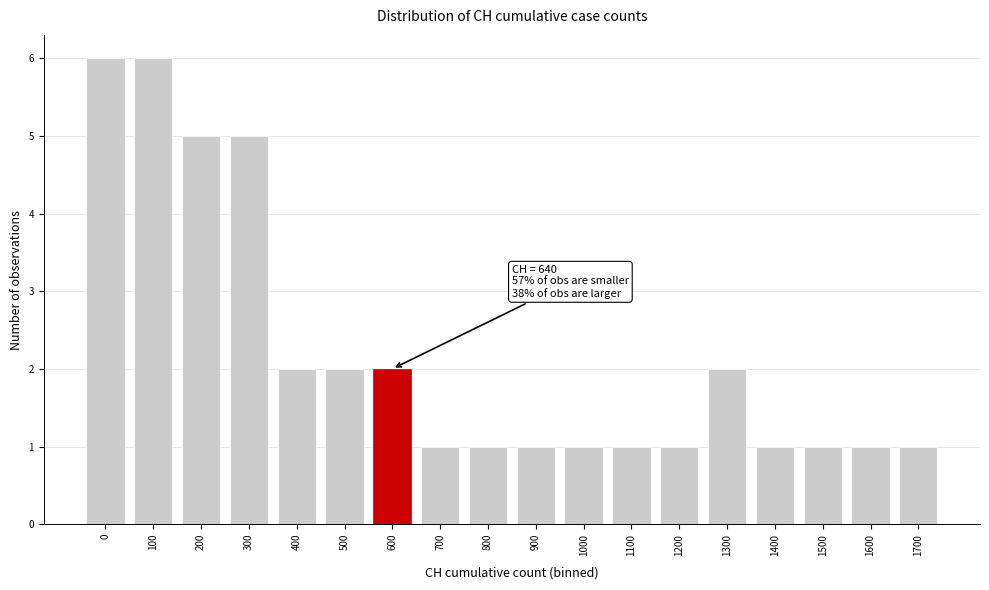

Reading left to right, extract all data points from this chart.

0=6	100=6	200=5	300=5	400=2	500=2	600=2	700=1	800=1	900=1	1000=1	1100=1	1200=1	1300=2	1400=1	1500=1	1600=1	1700=1